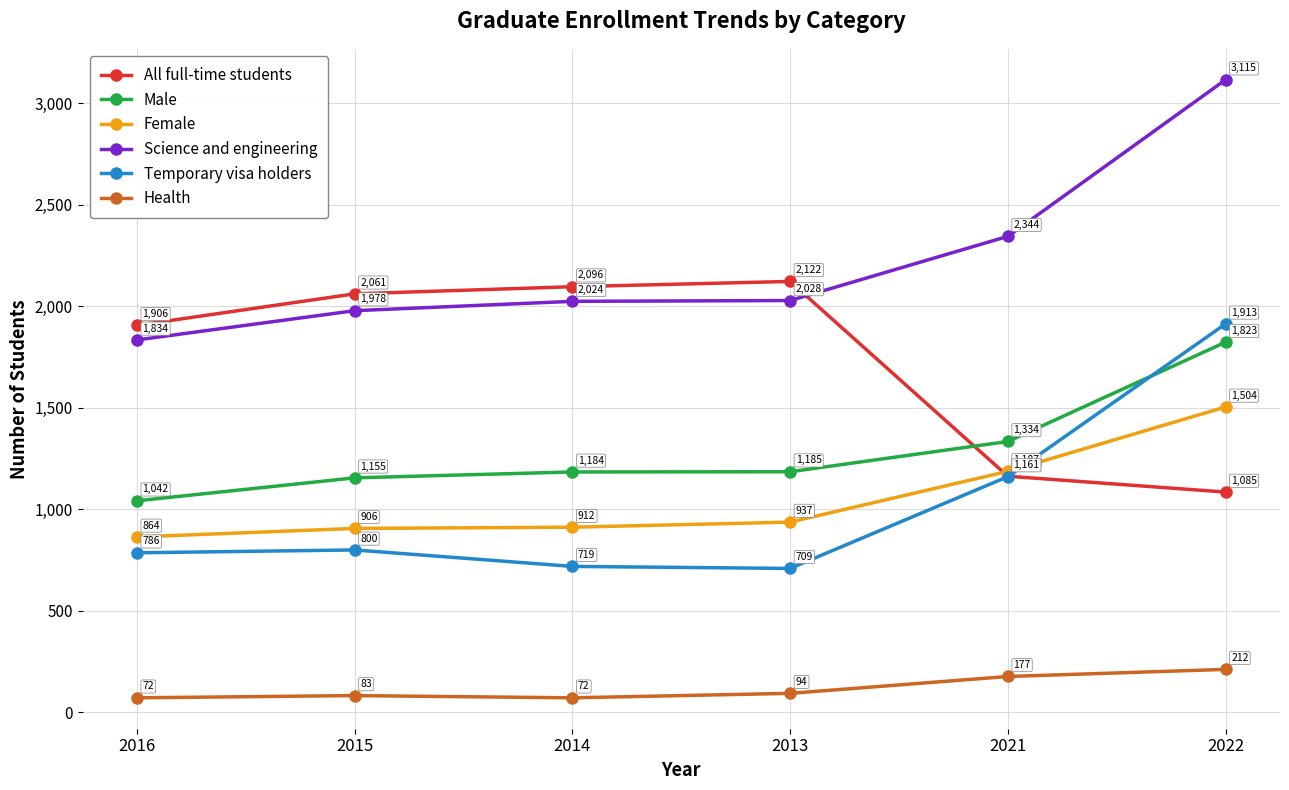

At which label is Science and engineering closest to 2474?

2021